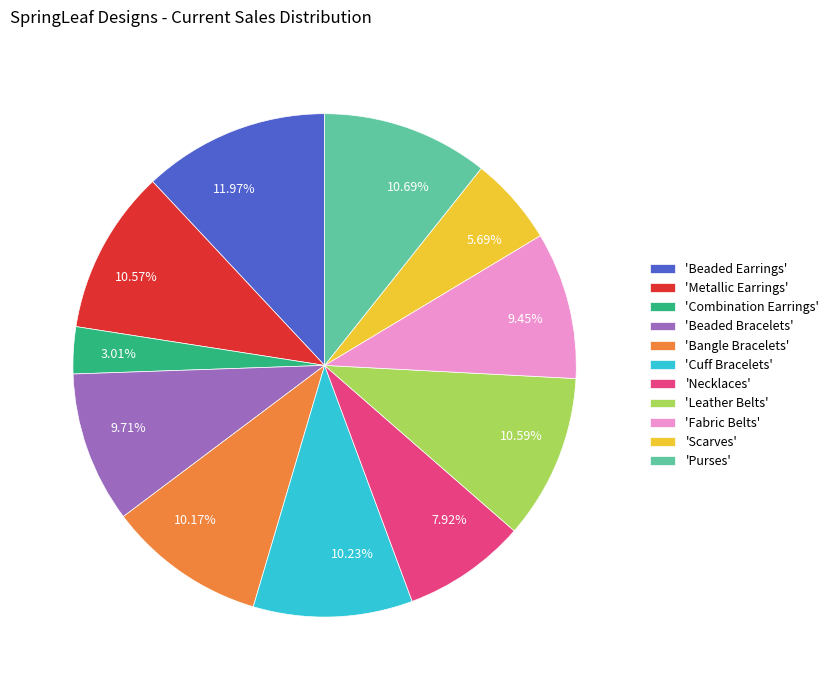

Between 11.97% and 10.57%, which is larger?

11.97%